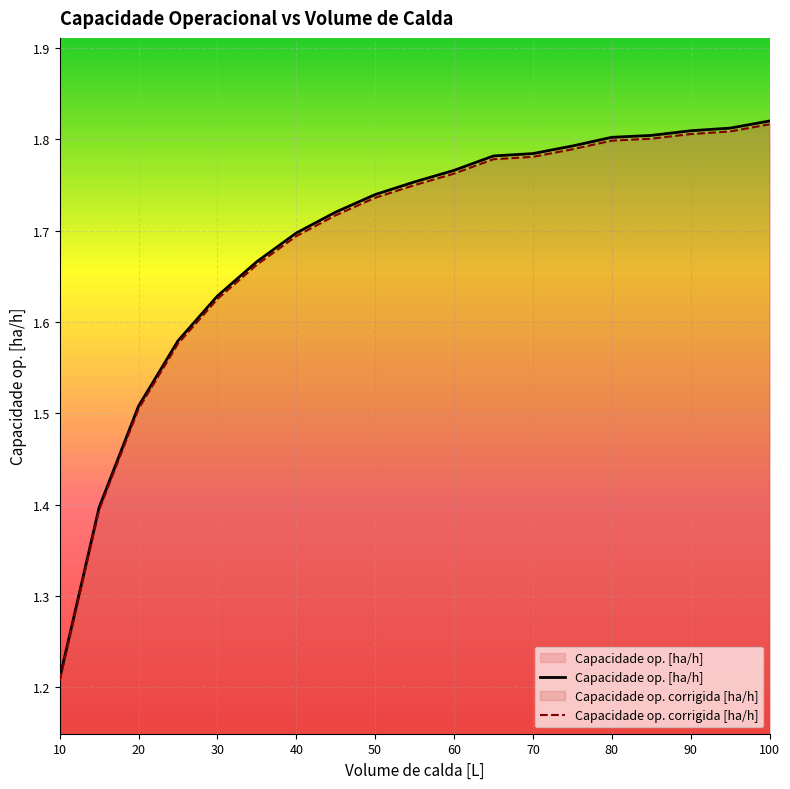

Is it true that Capacidade op. [ha/h] equals 0.5 at 50?

False